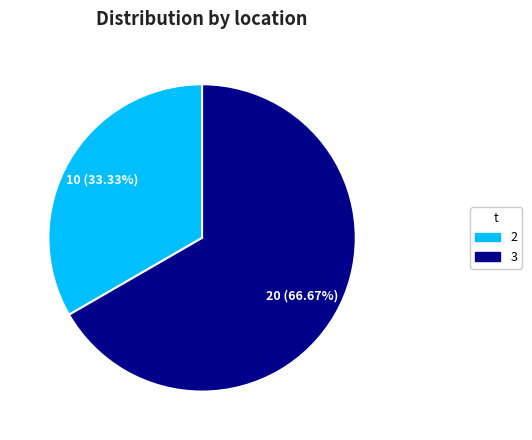

Is it true that 3 is 73% of the pie?

False